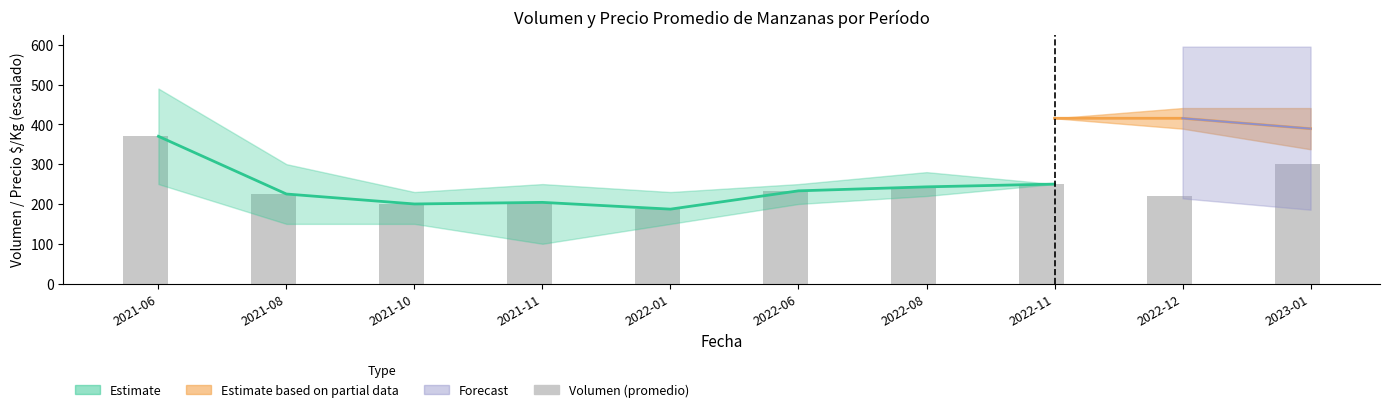

What is the value of the 5th bar from the left?

187